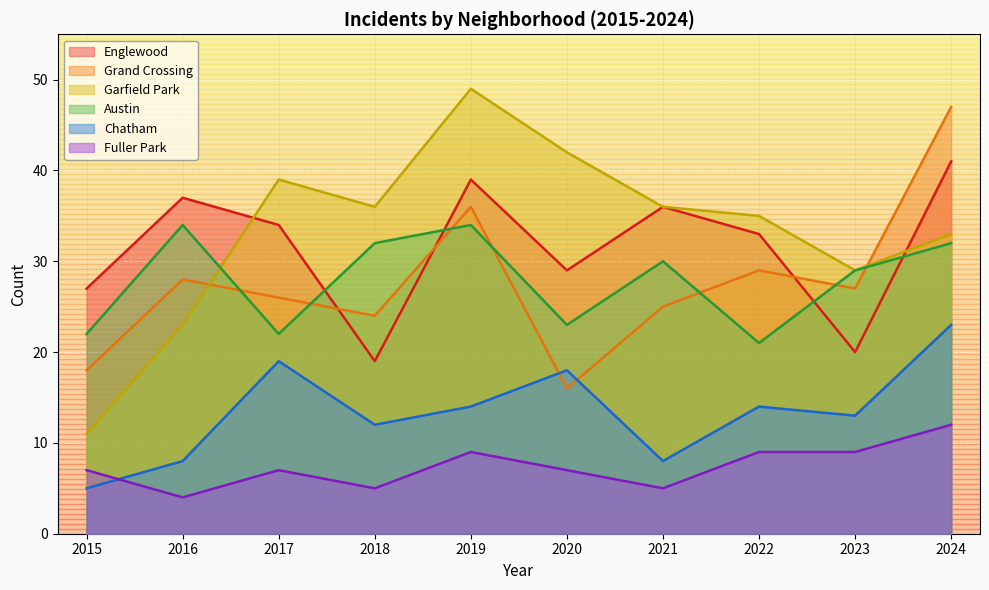

Which label corresponds to the largest value in the chart?

2019